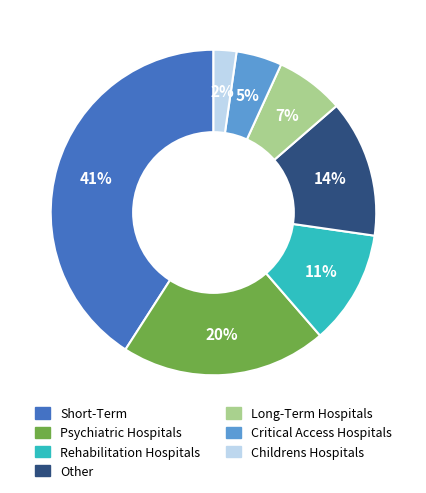

To the nearest percent, what is the difference between the largest and smallest slice percentages?

39%